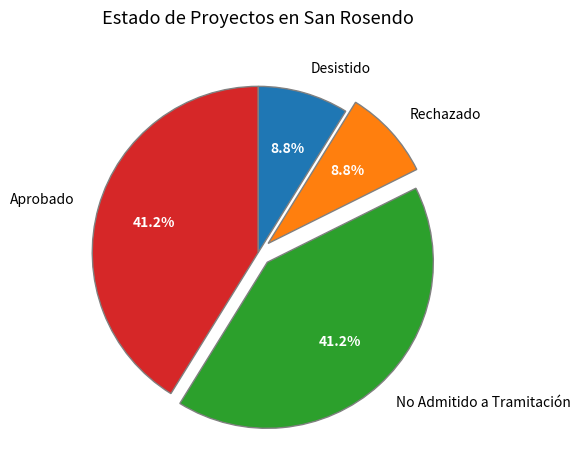

Combined, what portion of the pie is No Admitido a Tramitación and Aprobado?

82.4%